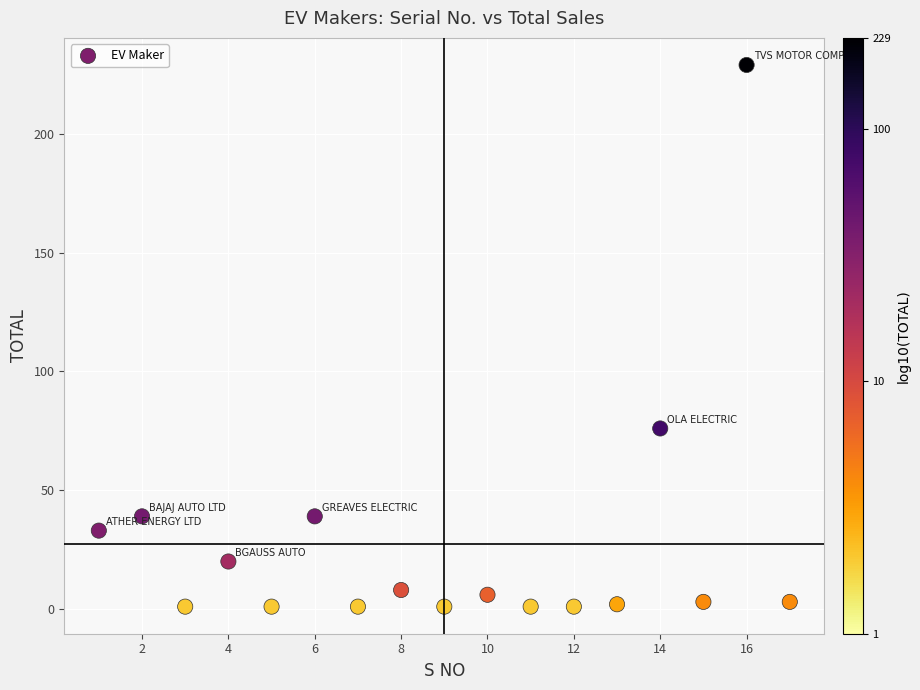

What is the range of Y values (max minus min)?

228